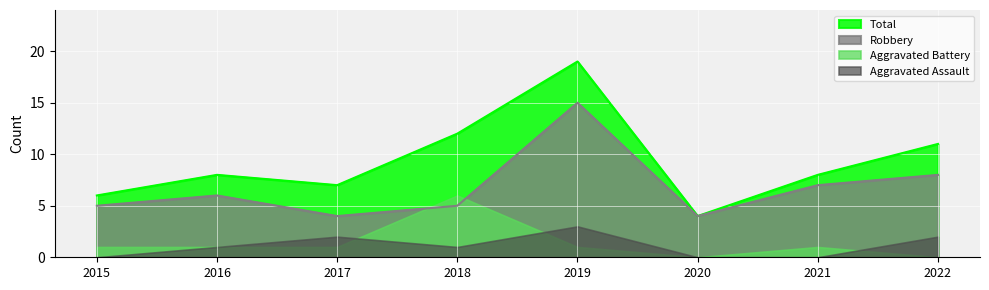

What is the minimum value shown in the chart?

0